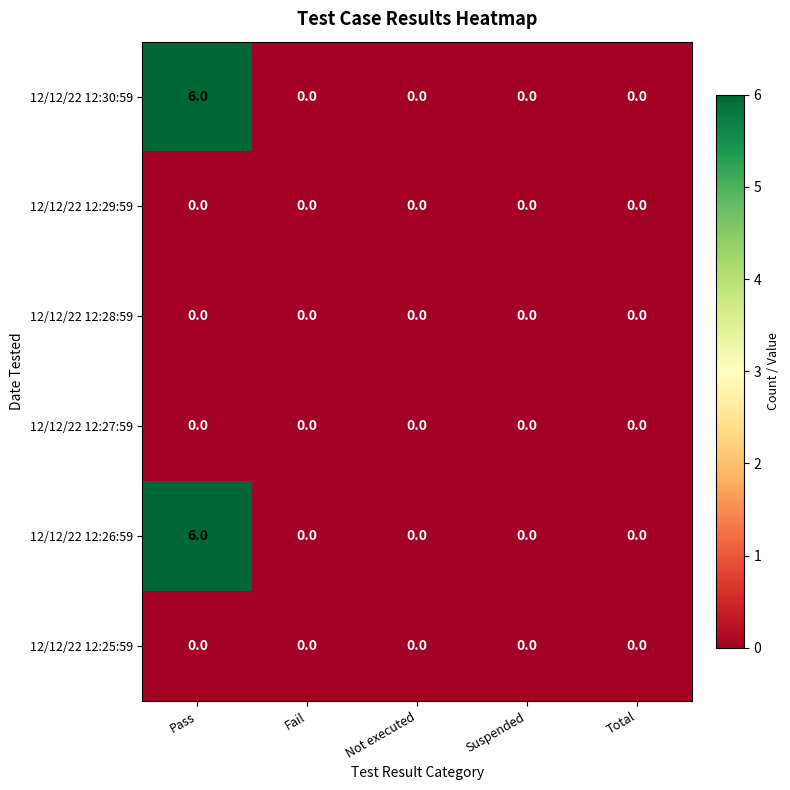

Which category has the highest value across all series?

Pass